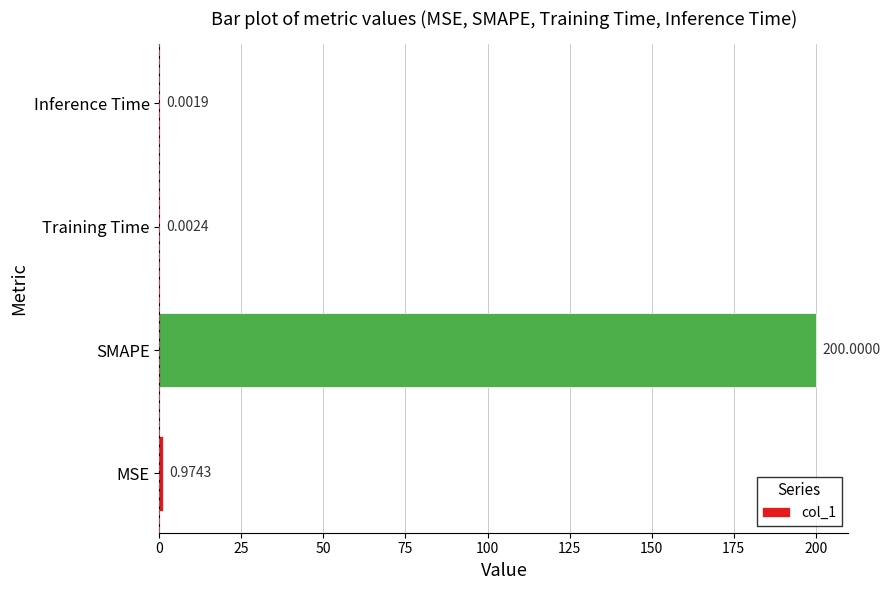

What is the sum of the values at Inference Time and SMAPE?

200.0